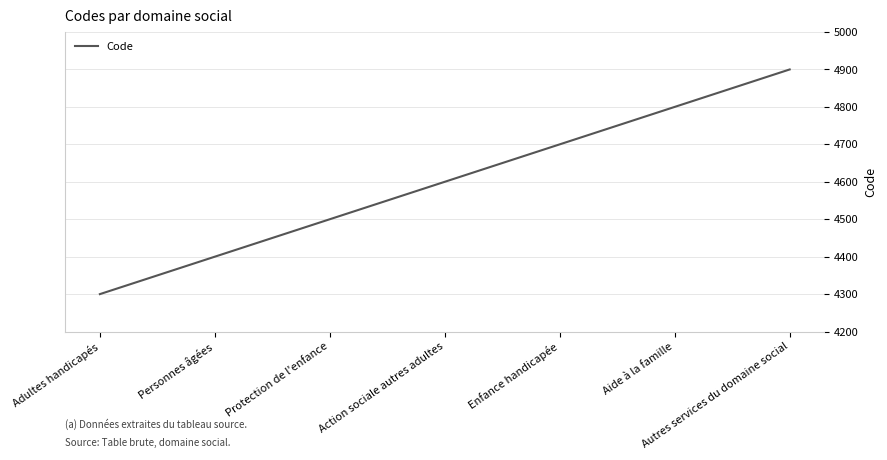

What is the ratio of the value at Enfance handicapée to the value at Protection de l'enfance?

1.0